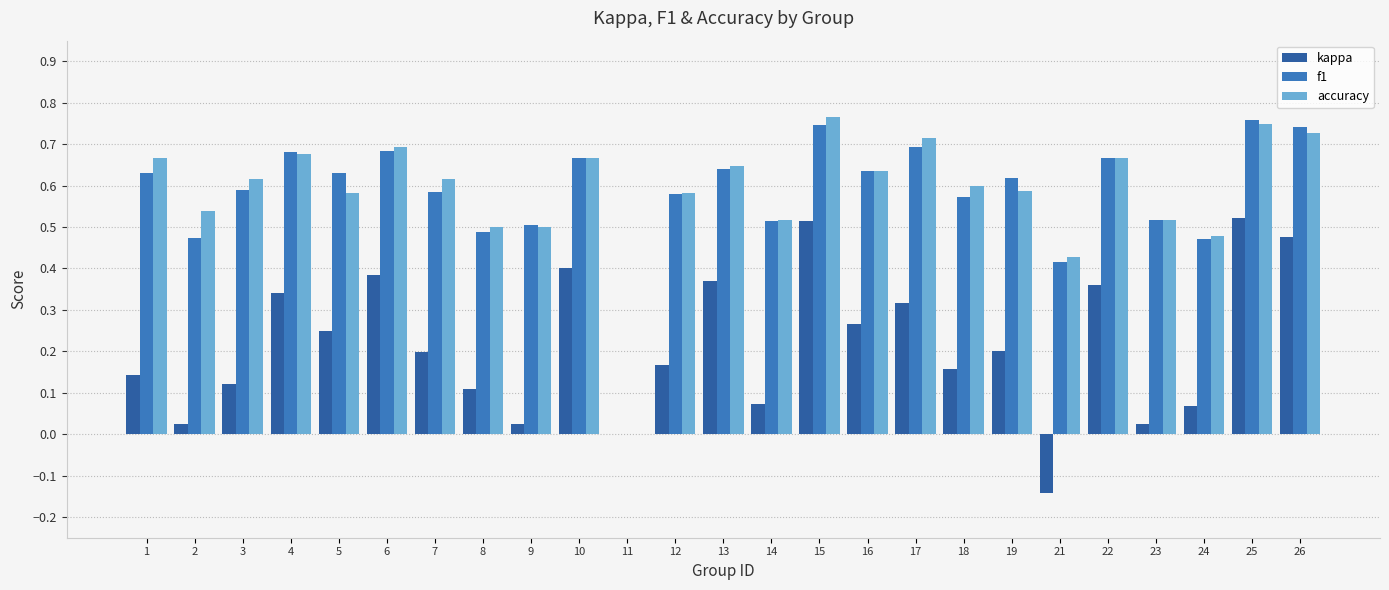

At which label does kappa first exceed 0?

1